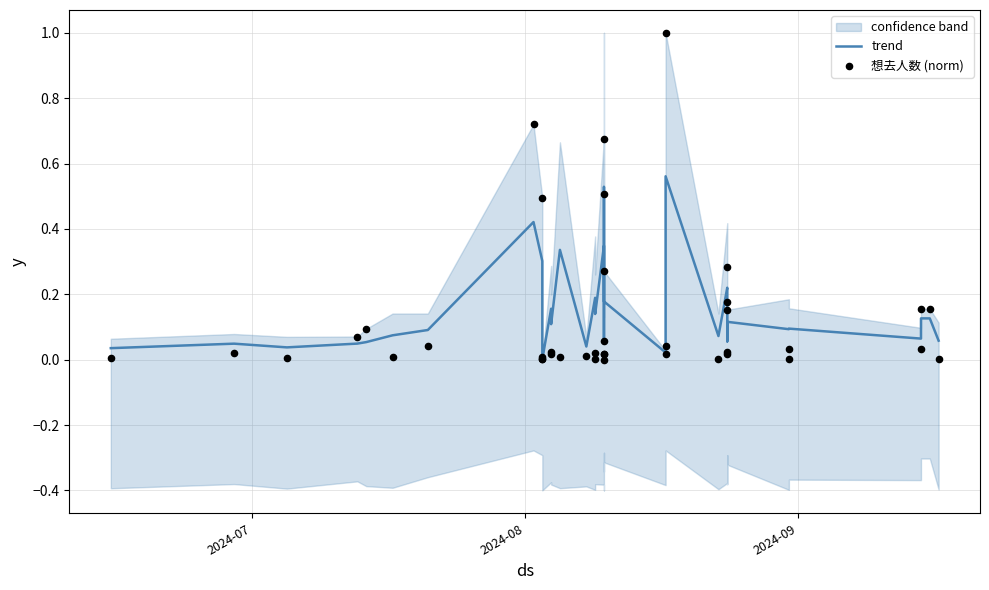

Which series has the largest total across all categories?

trend